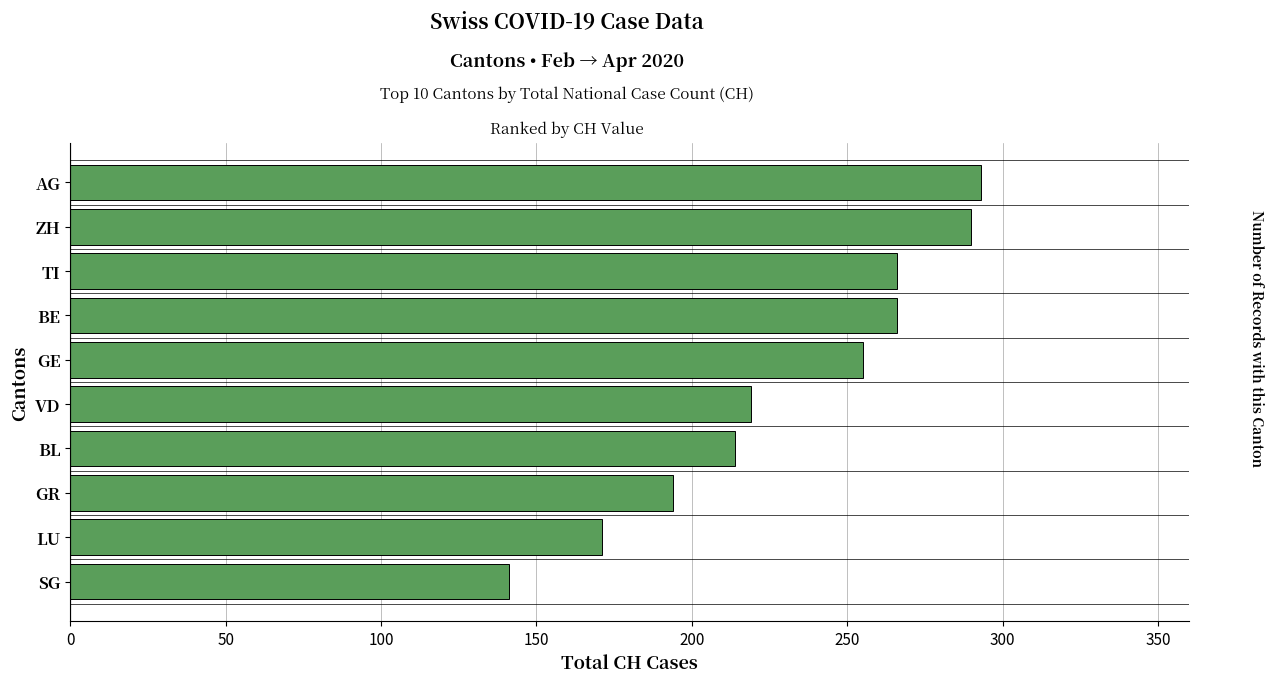

Are the bars grouped side by side (vs. stacked)?

No